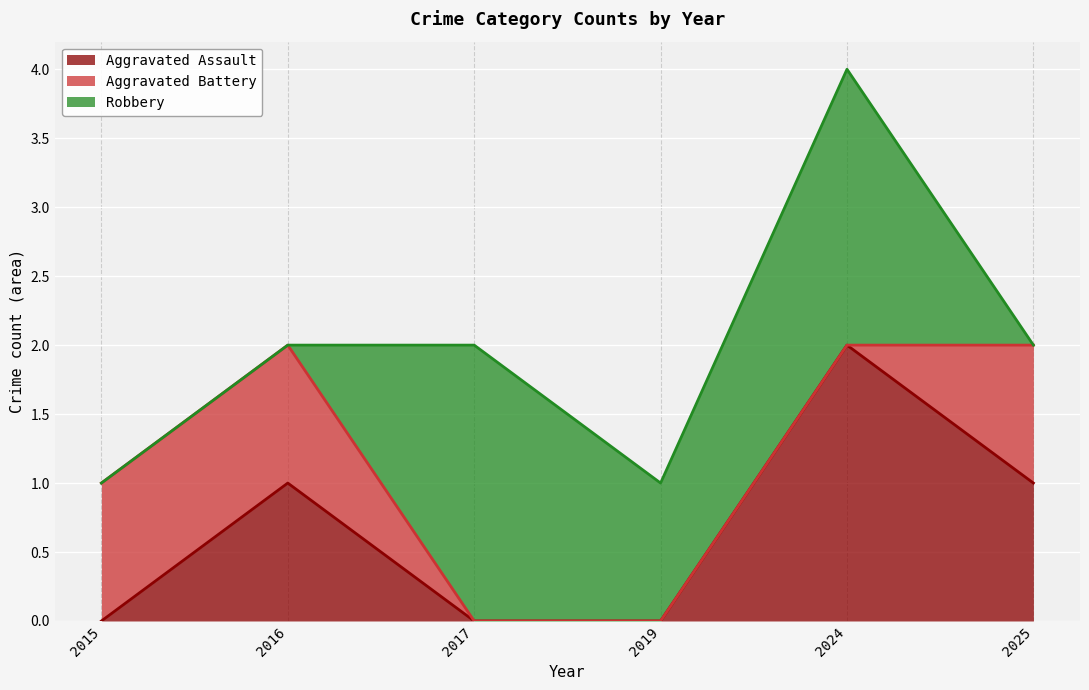

How many categories are shown in the chart?

6